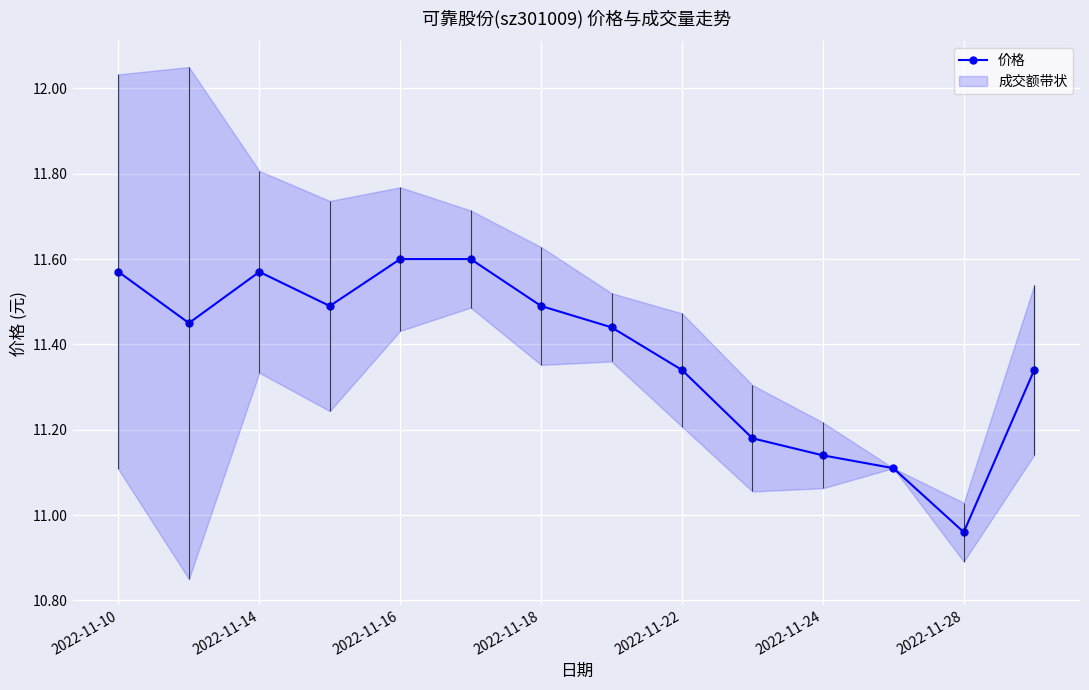

Where does the 价格 series first go above 11?

2022-11-10